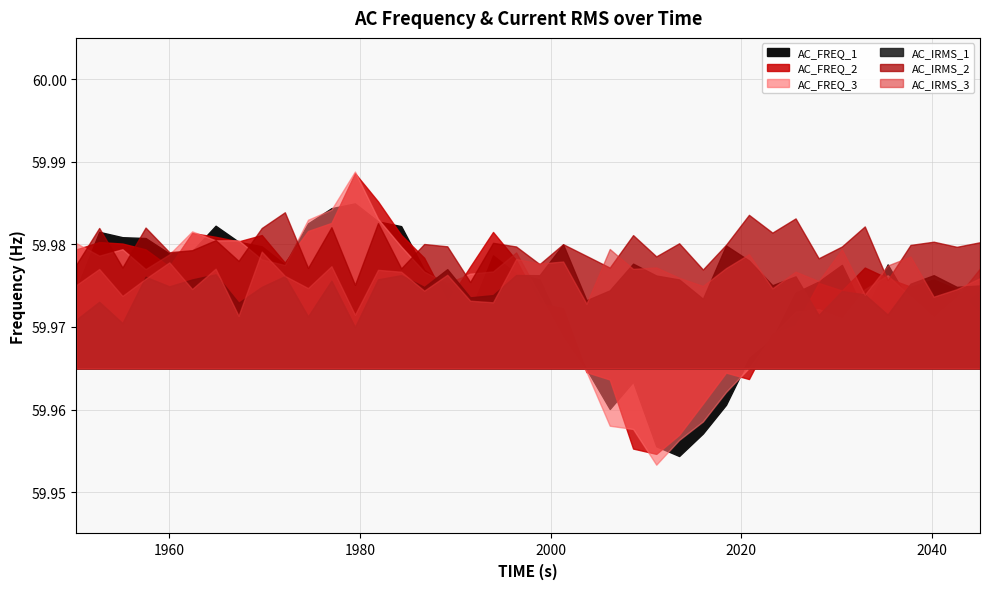

Which series has the largest total across all categories?

AC_FREQ_2